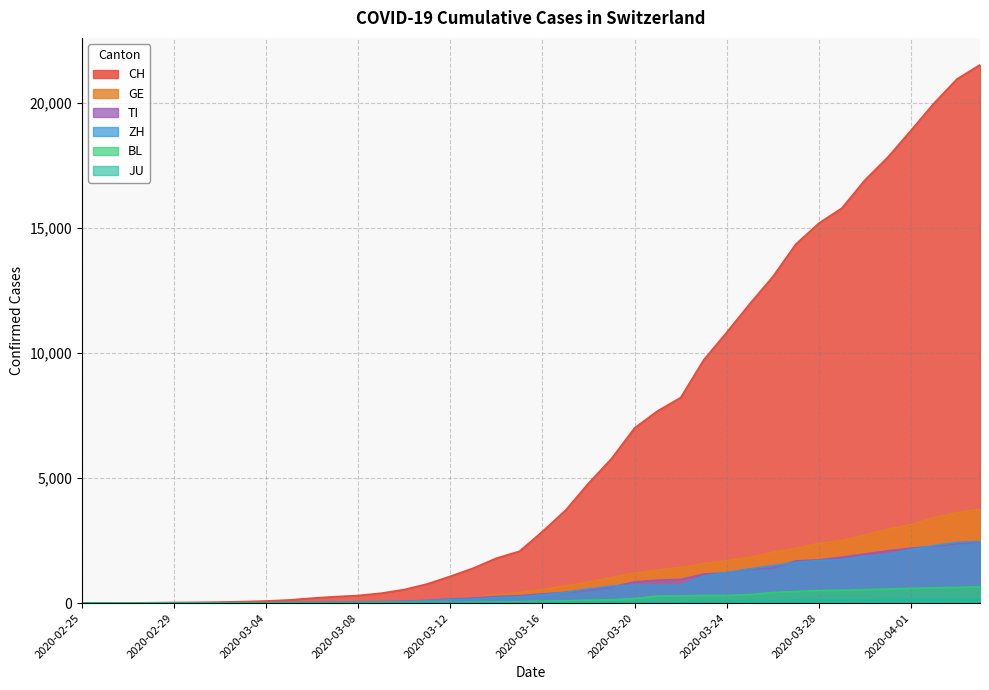

What is the total value across all series at 2020-03-12?

1563